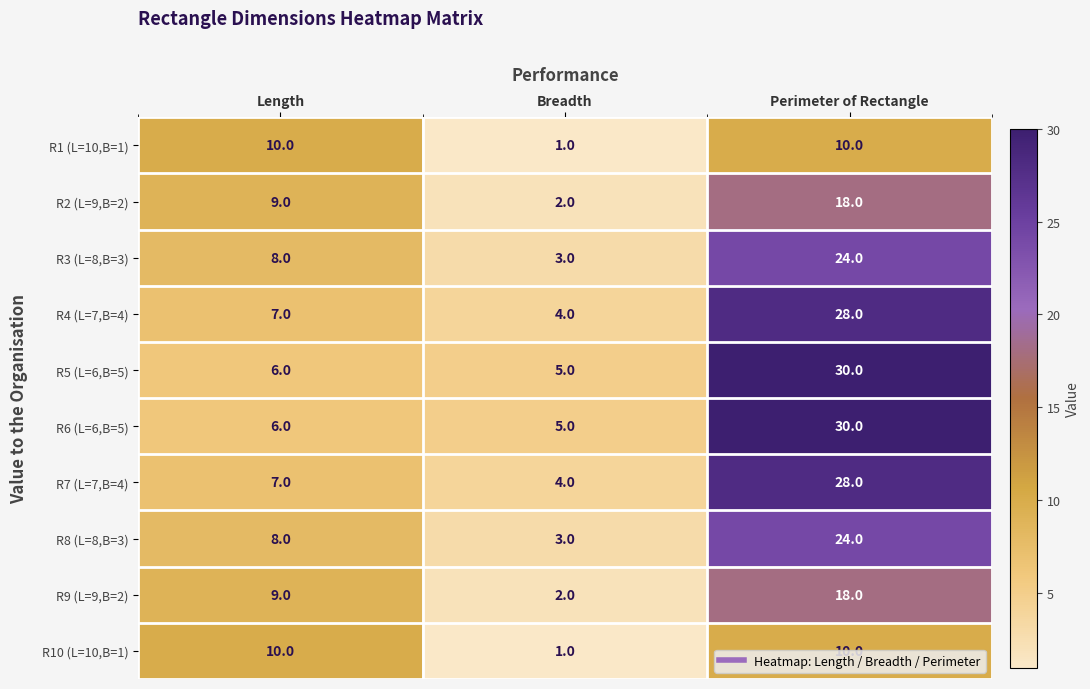

At which category does the chart reach its peak across all series?

Perimeter of Rectangle